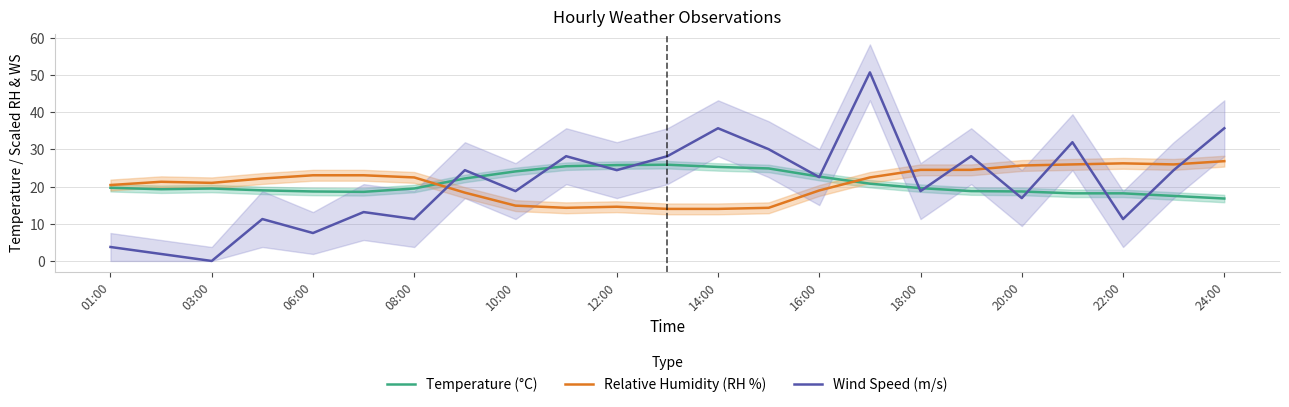

What are all the series names shown in the legend?

Temperature (°C), Relative Humidity (RH %), Wind Speed (m/s)